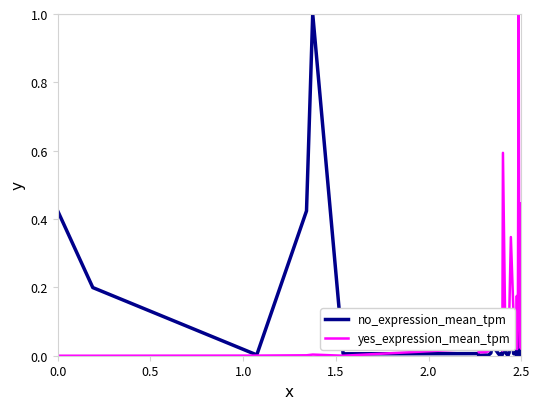

What is the maximum value shown in the chart?

1.0